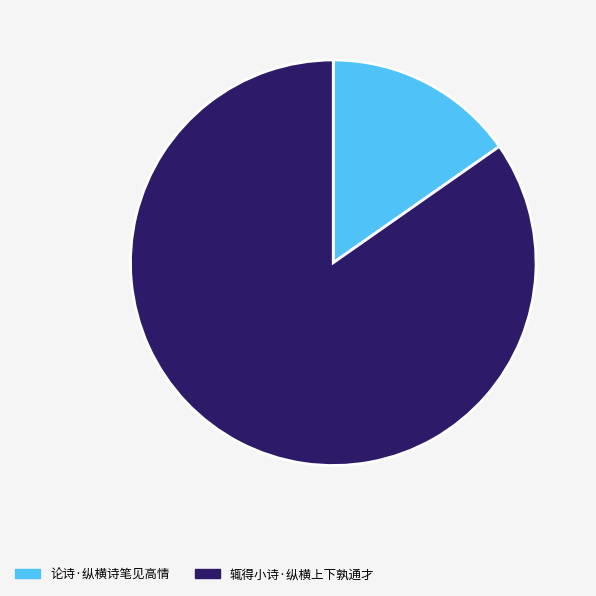

Count the number of slices in the pie.

2